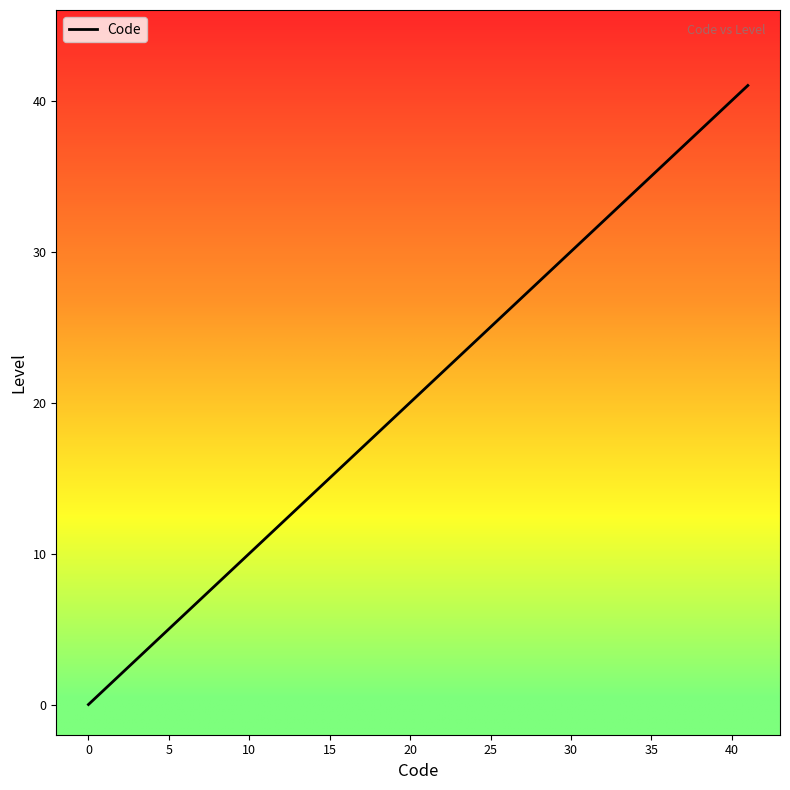

What is the greatest value displayed?

41